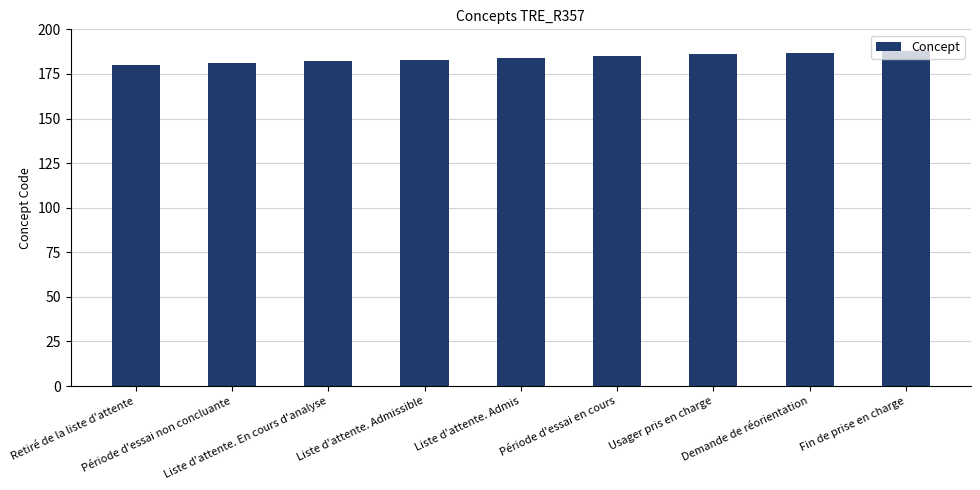

What is the greatest value displayed?

188